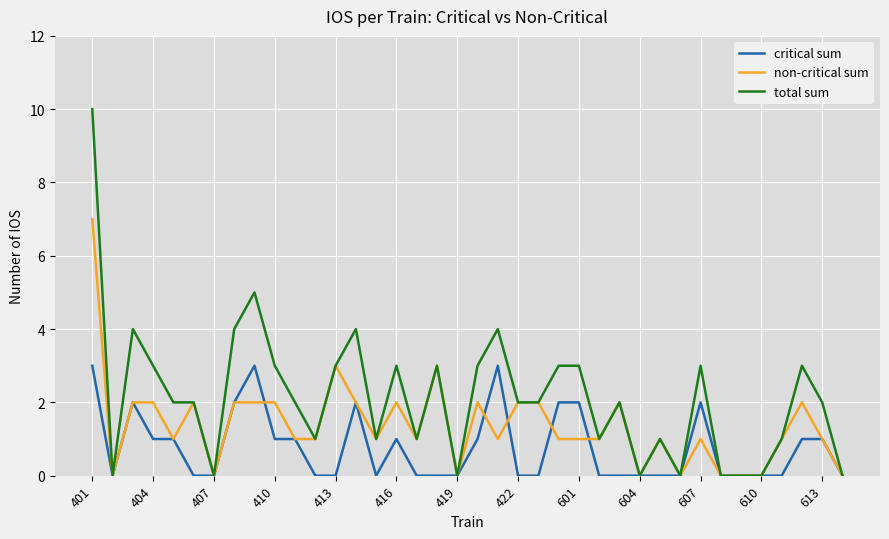

Reading right to left, list all the values displayed in this chart.

critical sum: 0	1	1	0	0	0	0	2	0	0	0	0	0	2	2	0	0	3	1	0	0	0	1	0	2	0	0	1	1	3	2	0	0	1	1	2	0	3
non-critical sum: 0	1	2	1	0	0	0	1	0	1	0	2	1	1	1	2	2	1	2	0	3	1	2	1	2	3	1	1	2	2	2	0	2	1	2	2	0	7
total sum: 0	2	3	1	0	0	0	3	0	1	0	2	1	3	3	2	2	4	3	0	3	1	3	1	4	3	1	2	3	5	4	0	2	2	3	4	0	10